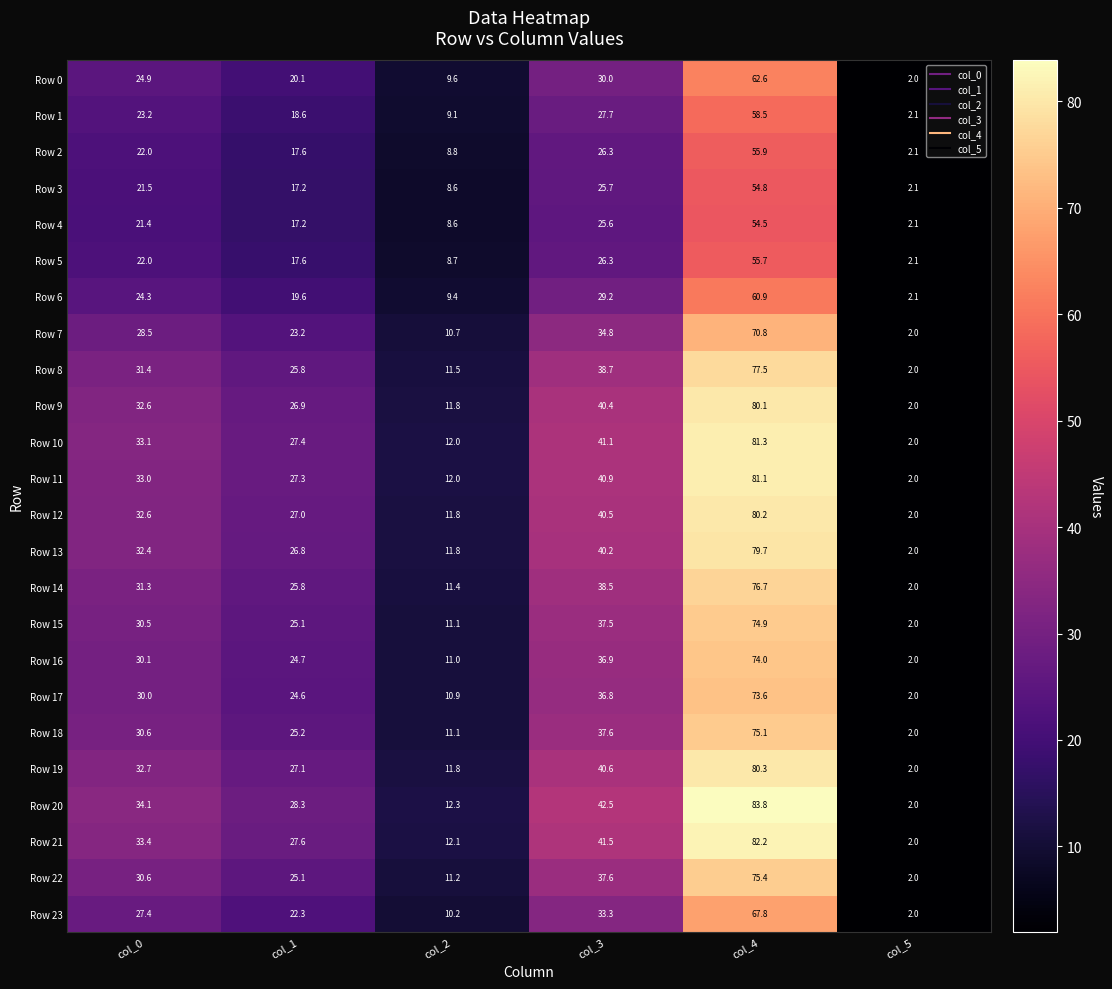

What is the total value across all series at col_5?

48.6